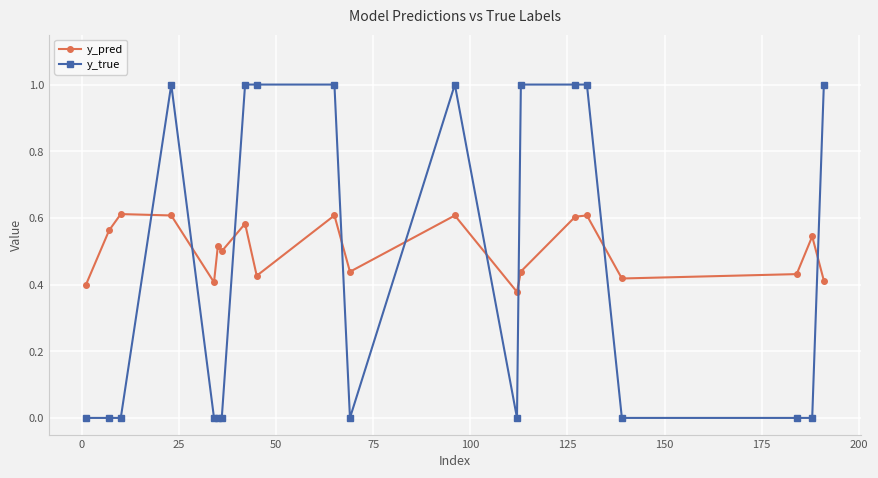

What is the maximum value shown in the chart?

1.0